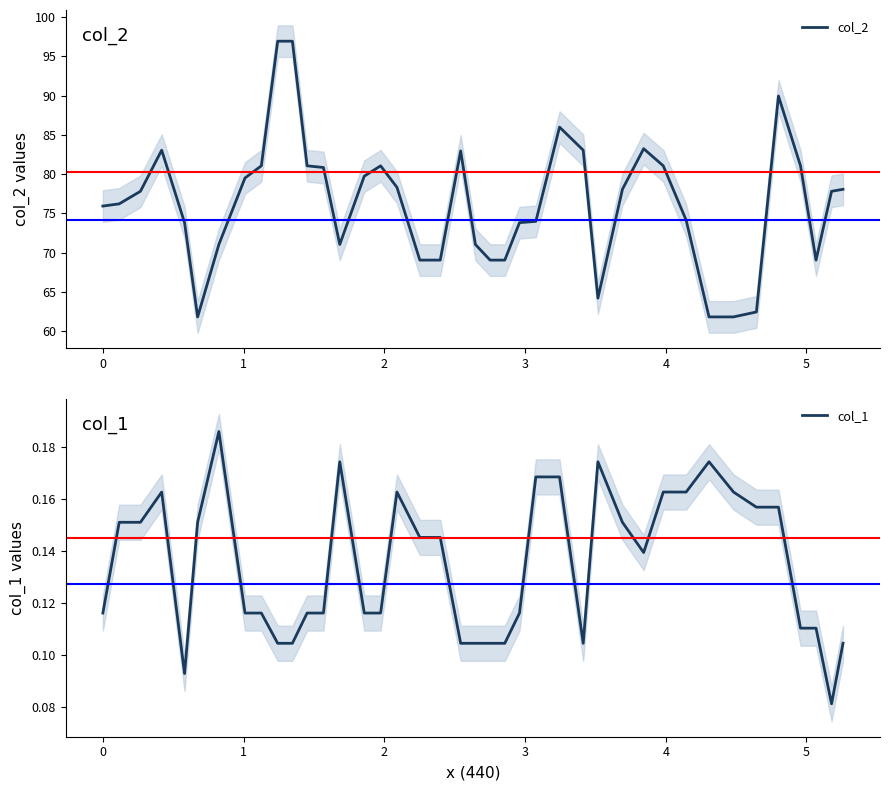

What are all the series names shown in the legend?

col_2, col_1